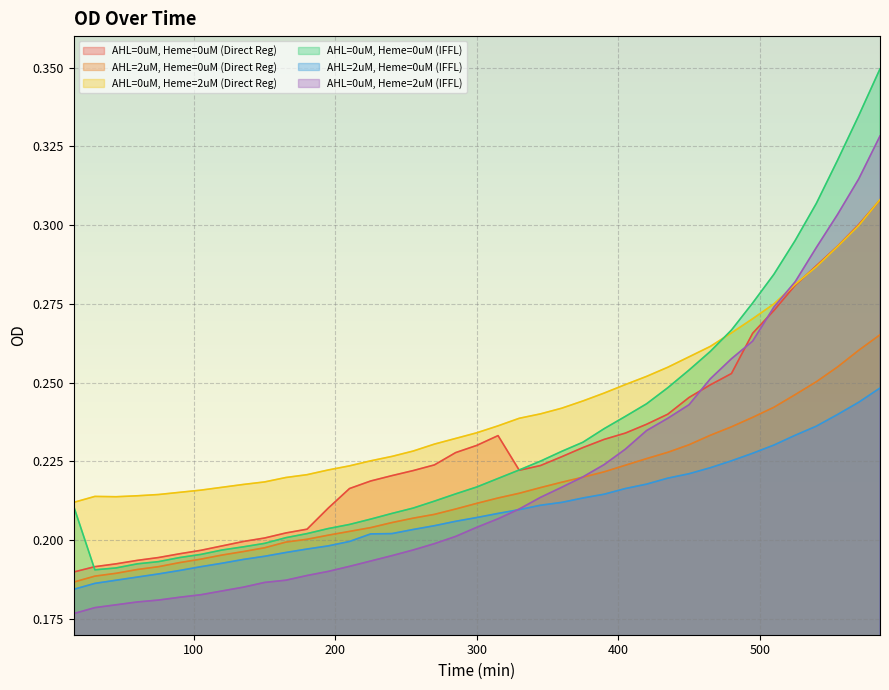

The value of AHL=0uM, Heme=0uM (Direct Reg) at 30 is 0.0. True or false?

False